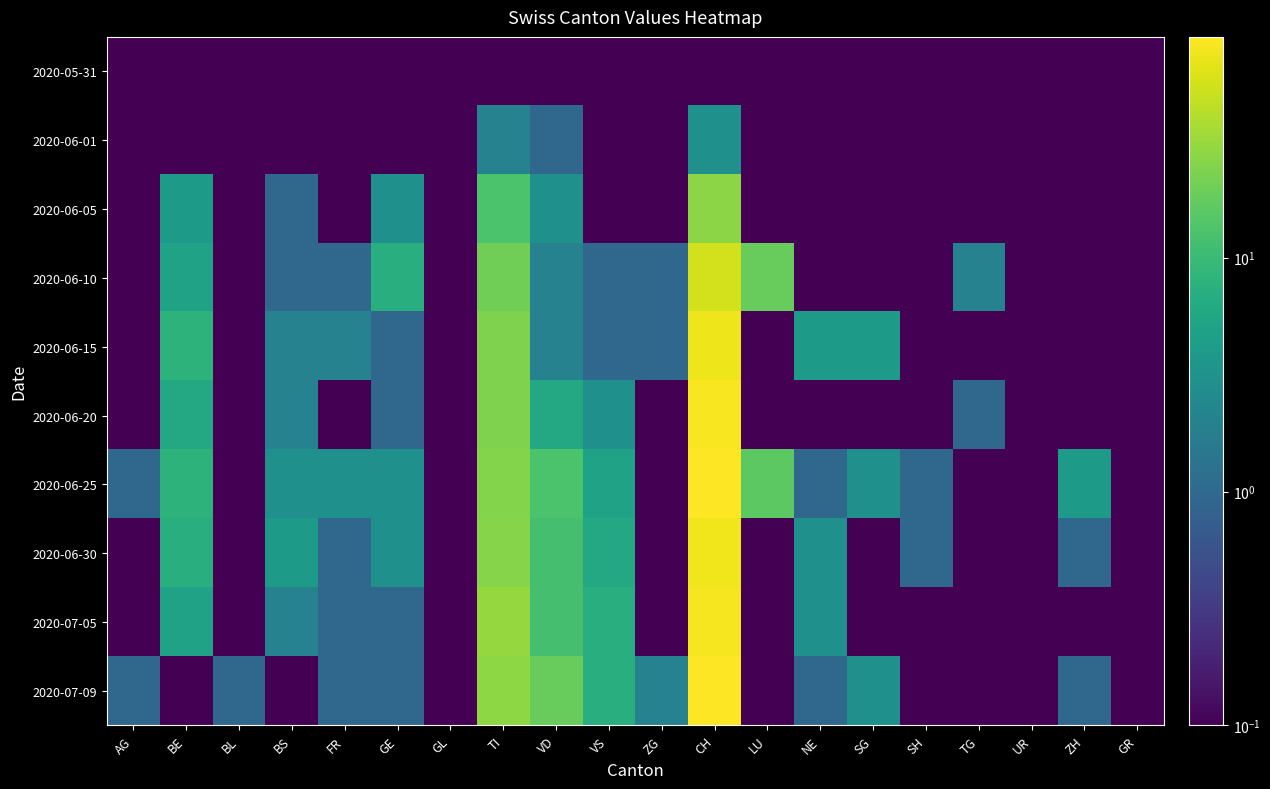

Which series changed the most between VD and TG?

2020-07-09